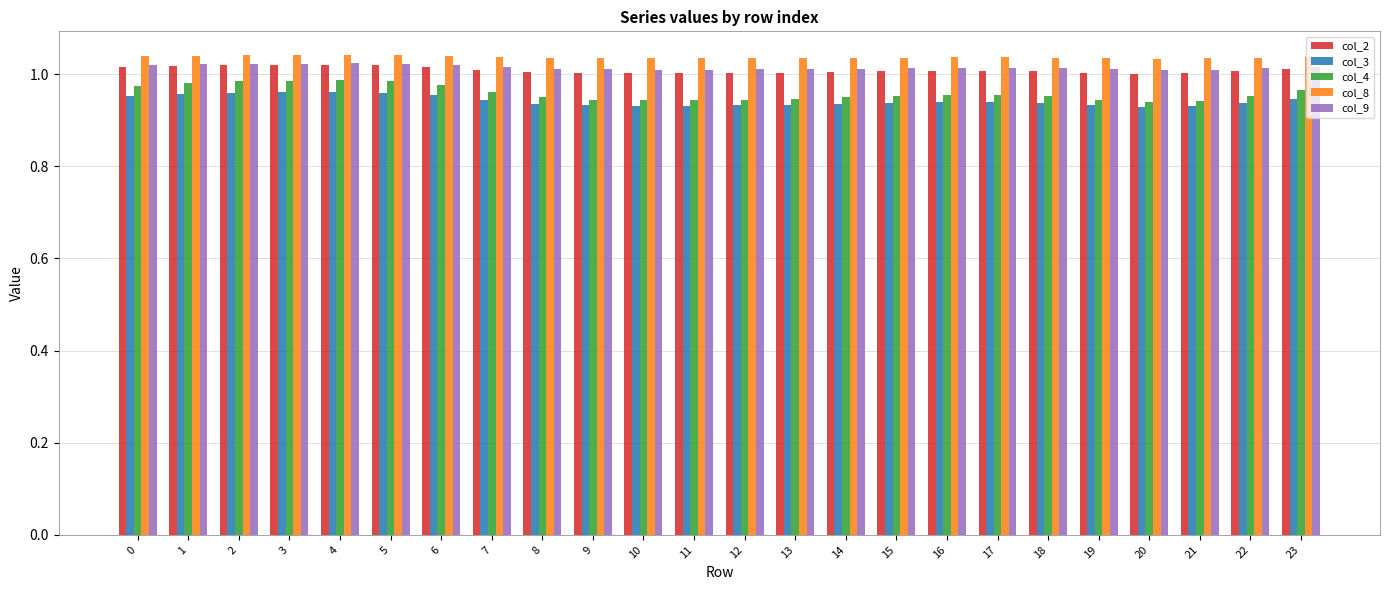

At how many categories does at least one series exceed 0?

24